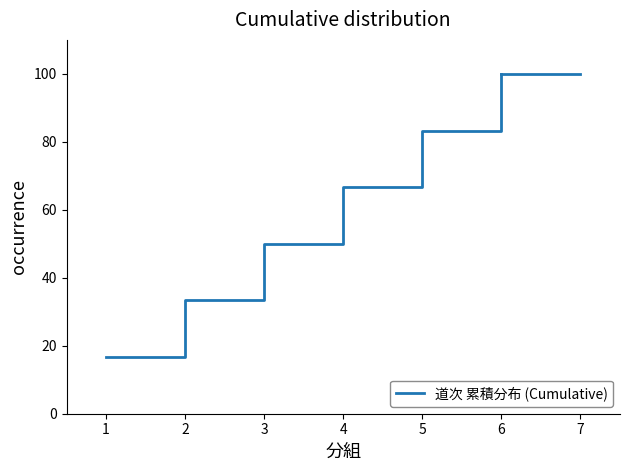

How many values are below 66?

3